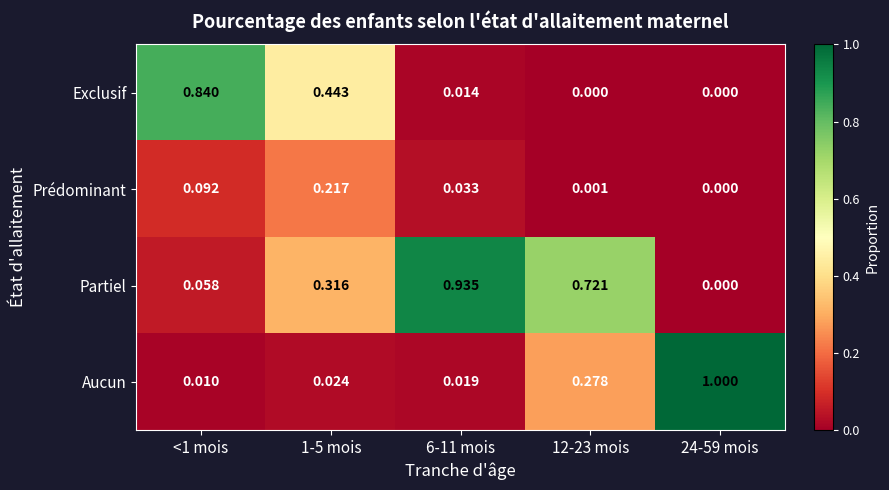

Rank the series by their maximum value, from lowest to highest.

Prédominant, Exclusif, Partiel, Aucun